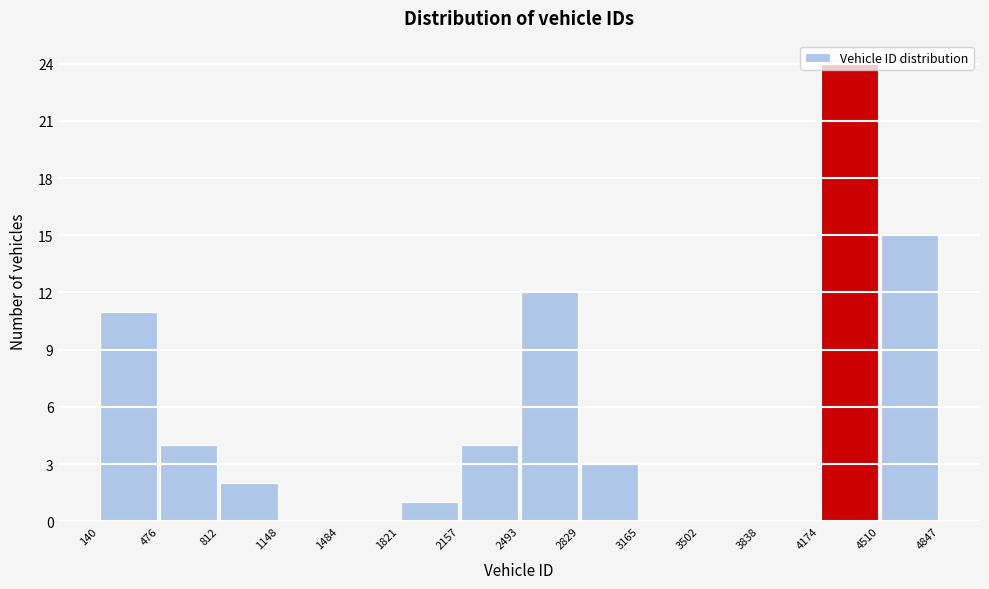

Reading left to right, transcribe this chart: for each bar, give the range it covers on the x-axis and its height. The values are not printed on the chart, so give them approximately, as read against the axis.

140 to 476: 11
476 to 812: 4
812 to 1148: 2
1148 to 1484: 0
1484 to 1821: 0
1821 to 2157: 1
2157 to 2493: 4
2493 to 2829: 12
2829 to 3165: 3
3165 to 3502: 0
3502 to 3838: 0
3838 to 4174: 0
4174 to 4510: 24
4510 to 4847: 15